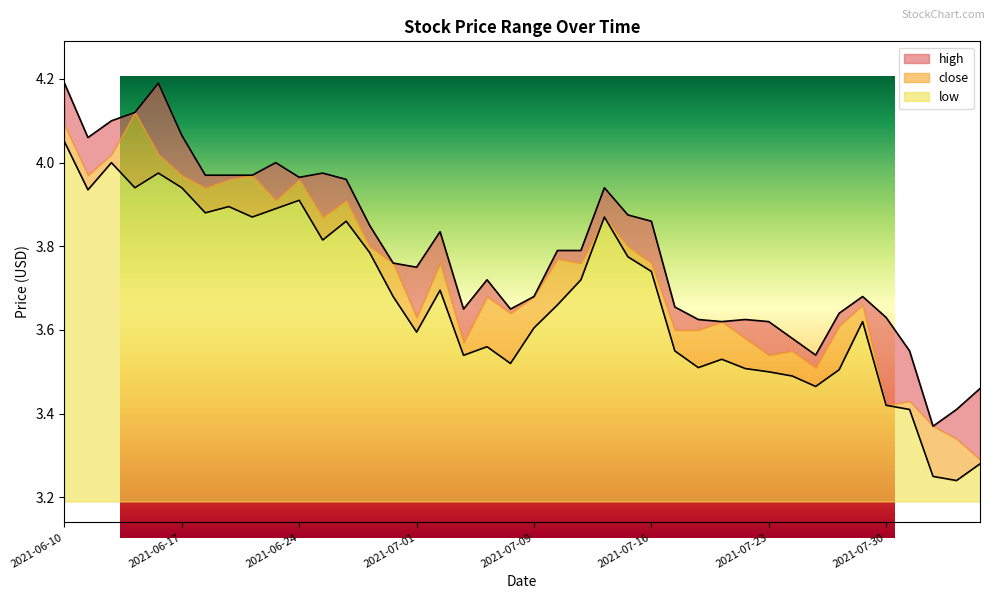

The value of close at 2021-07-27 is 3.5. True or false?

True